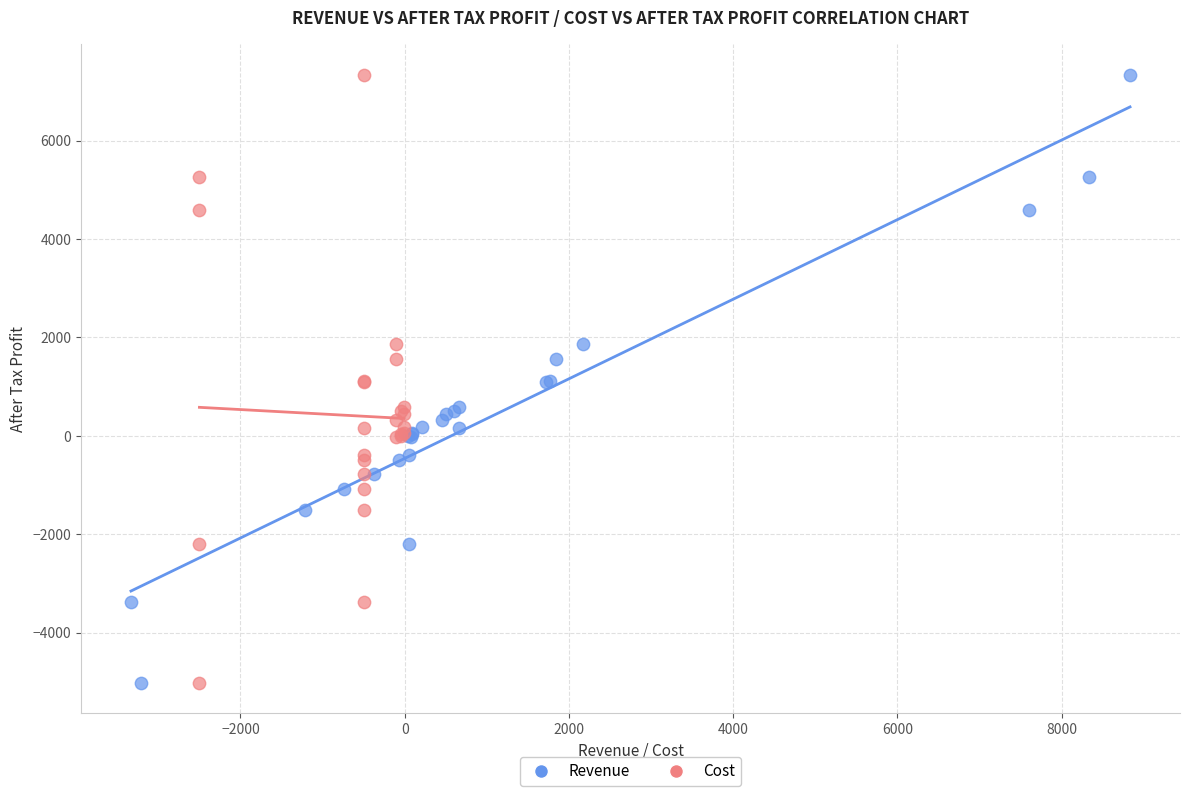

What are all the series names shown in the legend?

Revenue, Cost